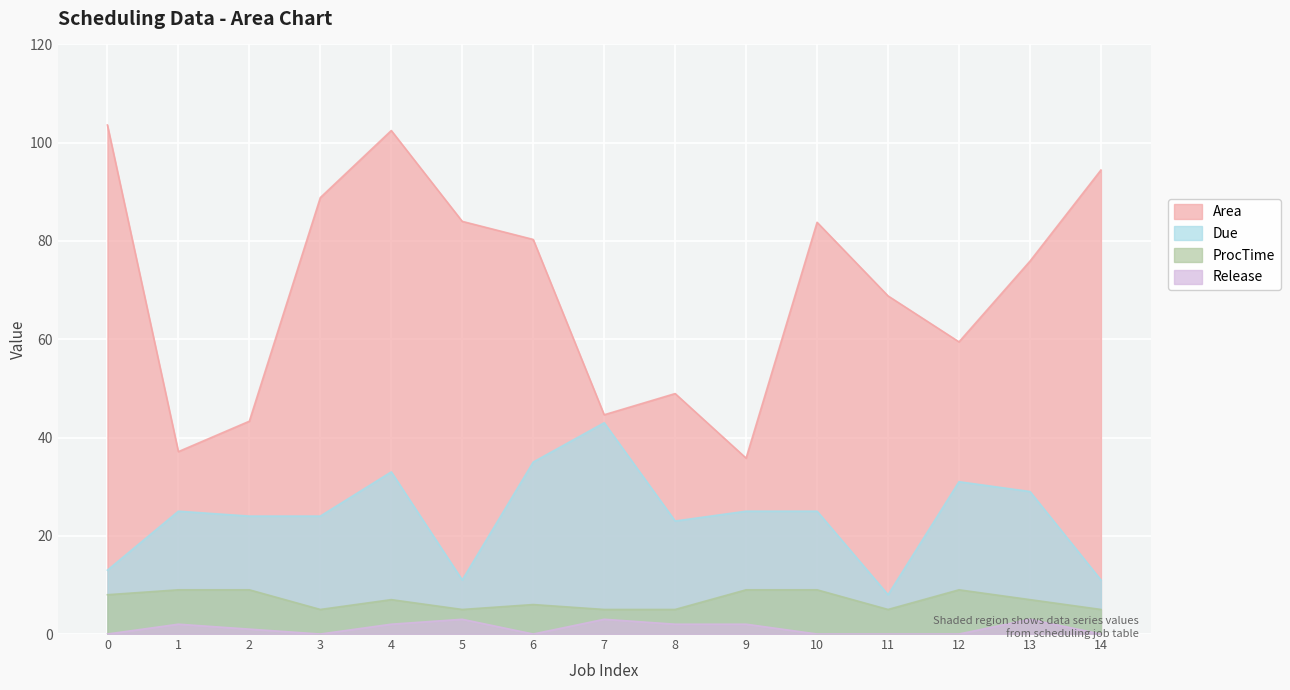

What are all the series names shown in the legend?

Area, Due, ProcTime, Release